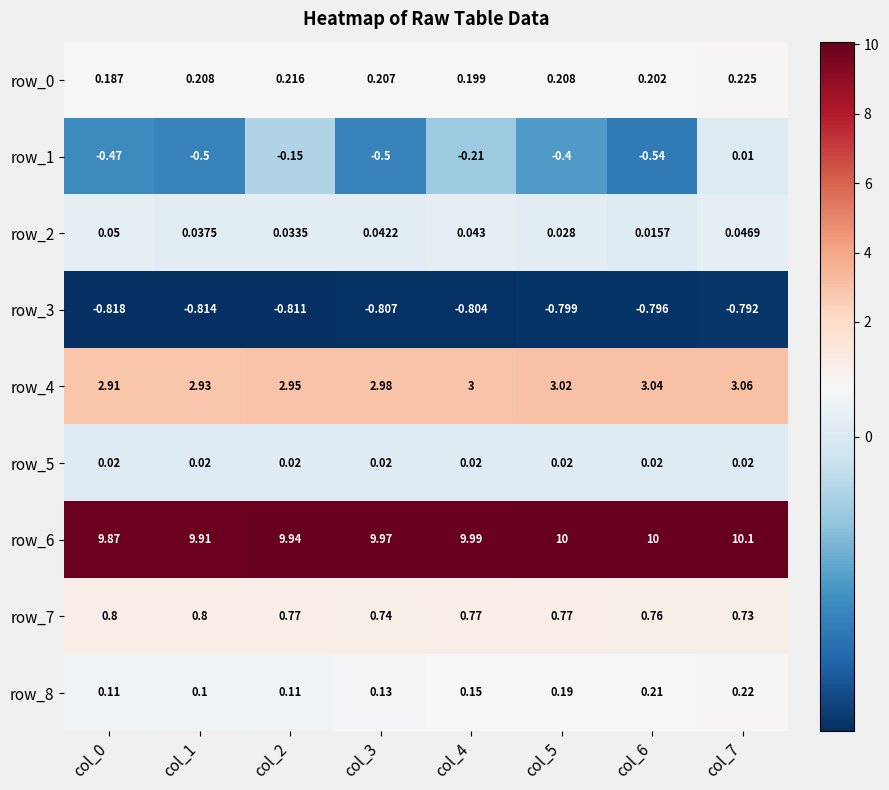

Is the value of row_6 at col_2 greater than the value of row_1 at col_1?

Yes